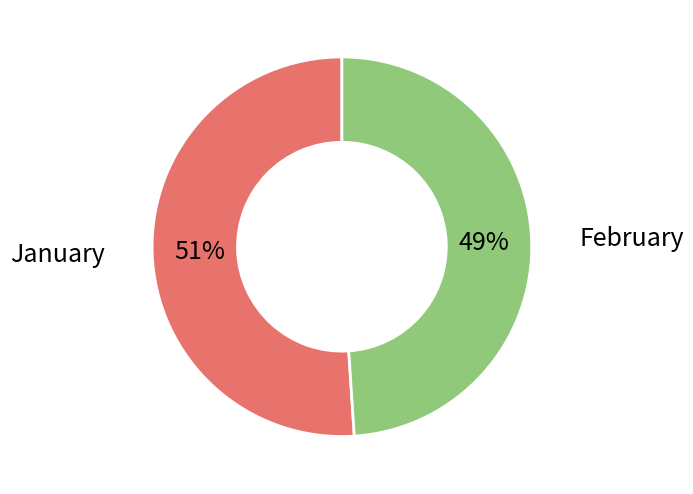

Rank the categories by value from lowest to highest.

February, January